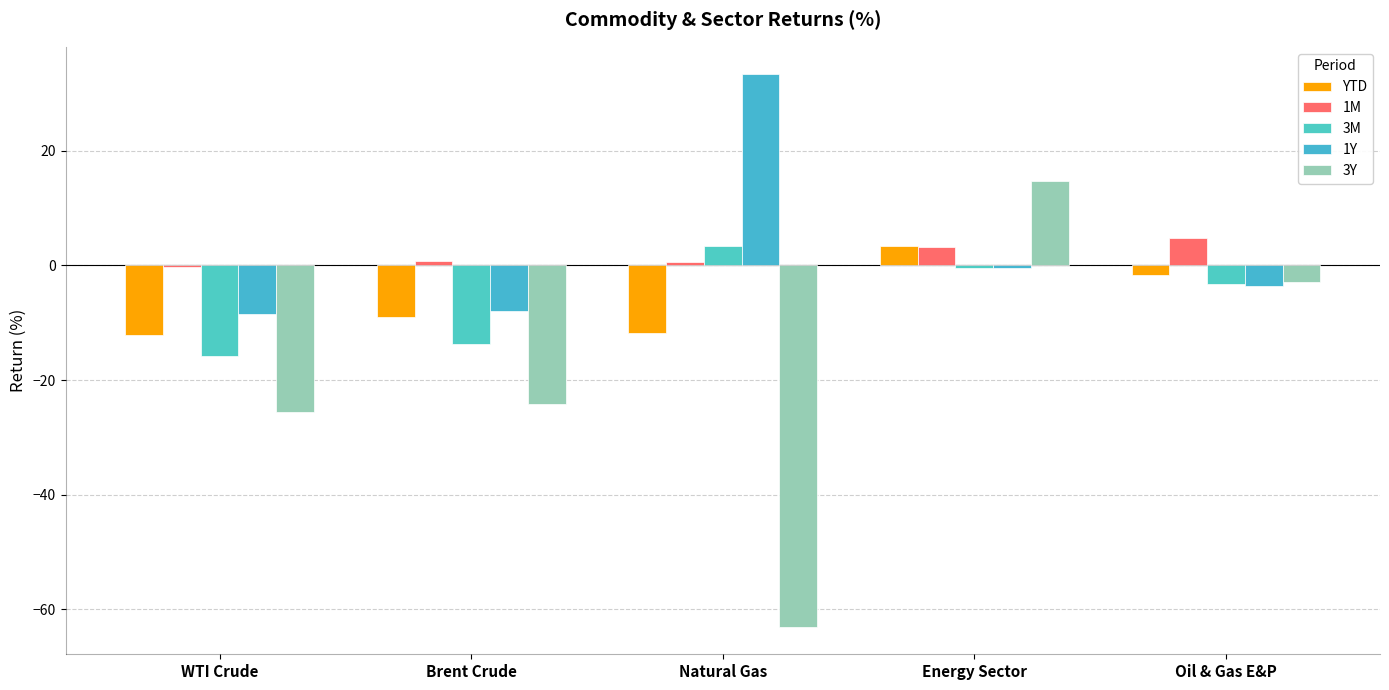

What is the spread (max minus min) of values at WTI Crude?

25.4